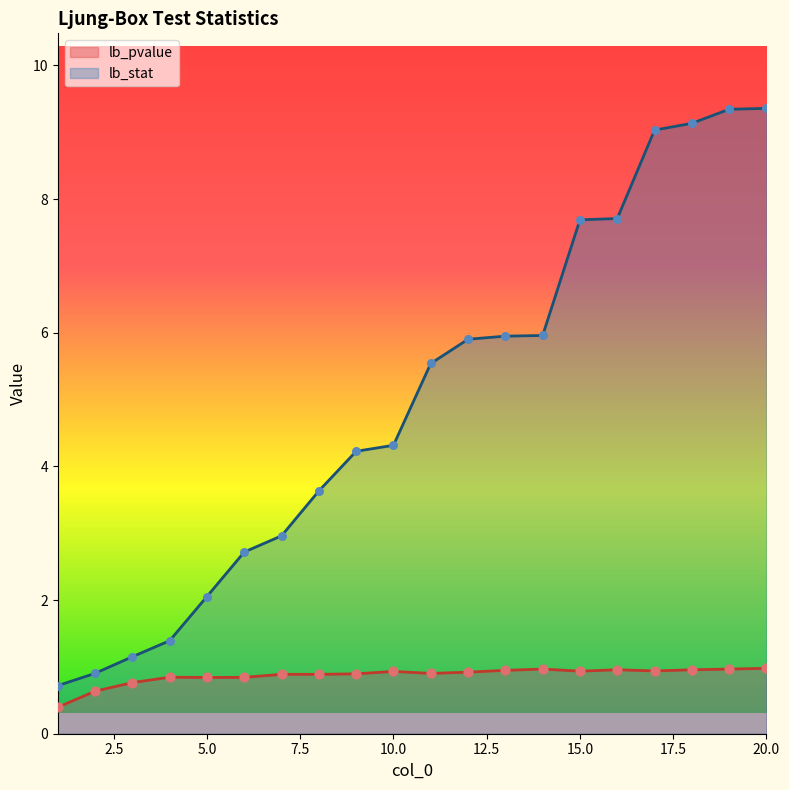

What are all the series names shown in the legend?

lb_pvalue, lb_stat